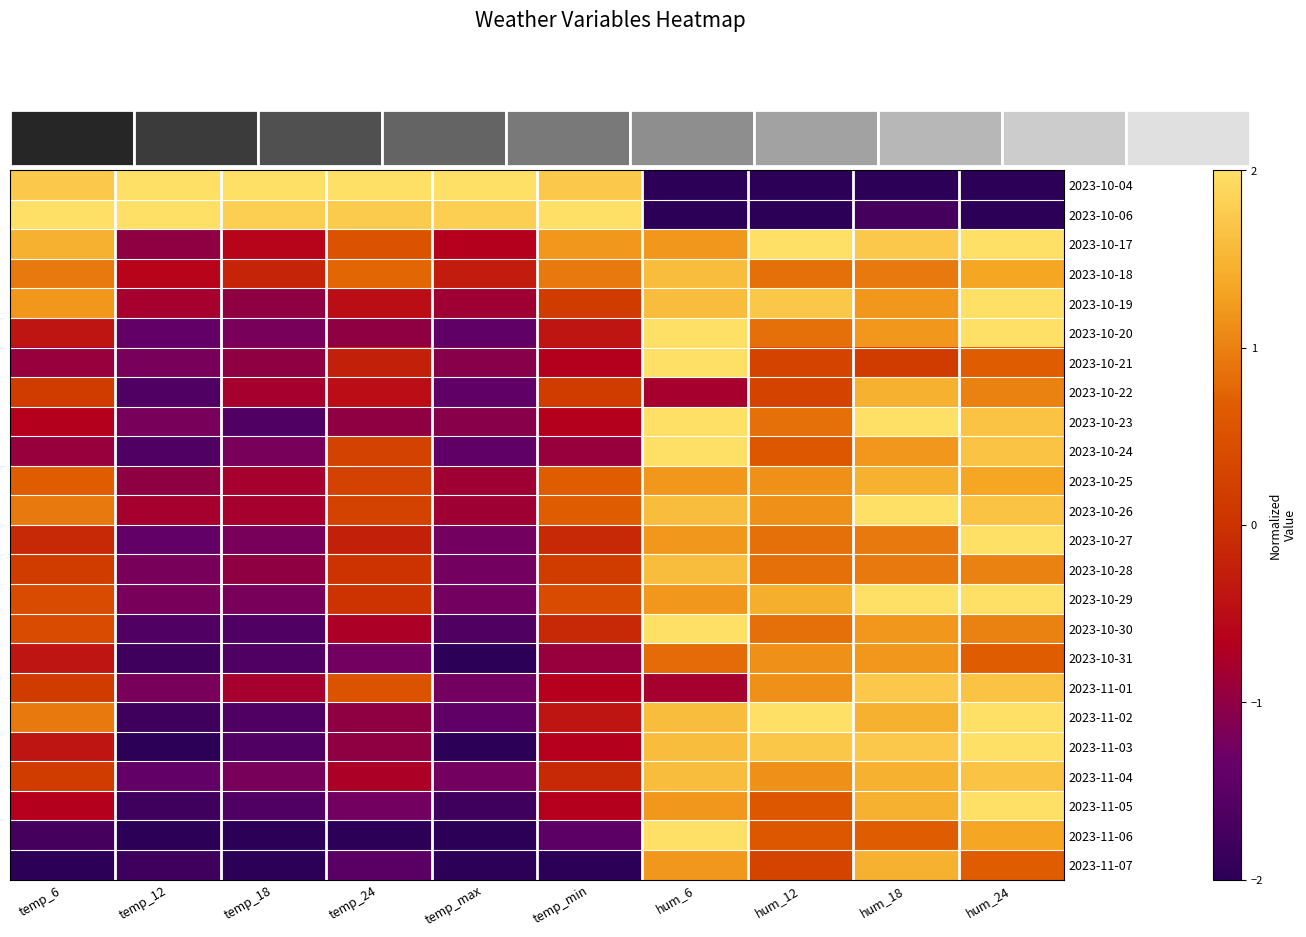

Which series has the largest range (max minus min)?

2023-10-04